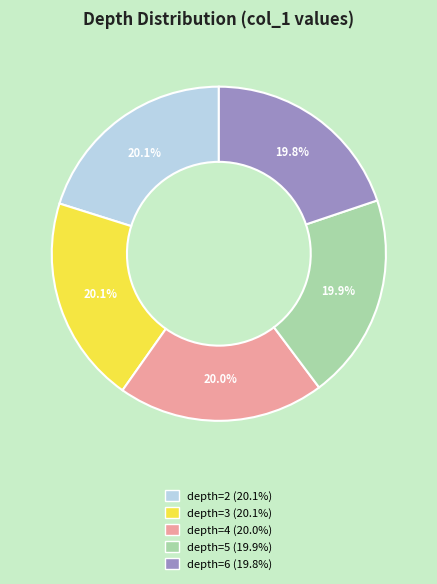

Is there a majority slice in this chart?

No